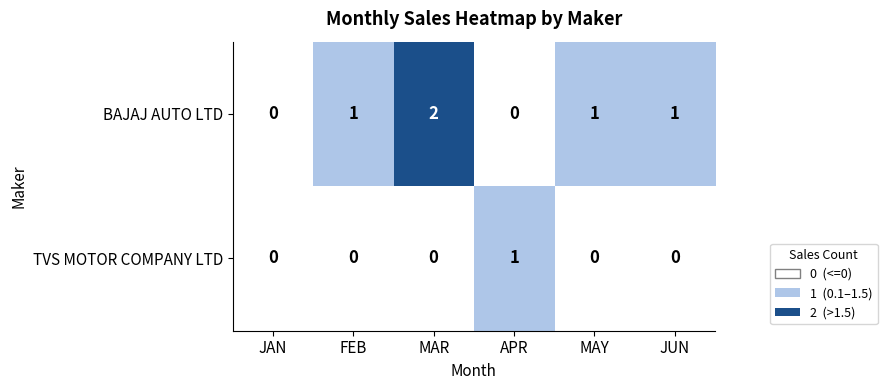

Rank the series by their maximum value, from highest to lowest.

BAJAJ AUTO LTD, TVS MOTOR COMPANY LTD